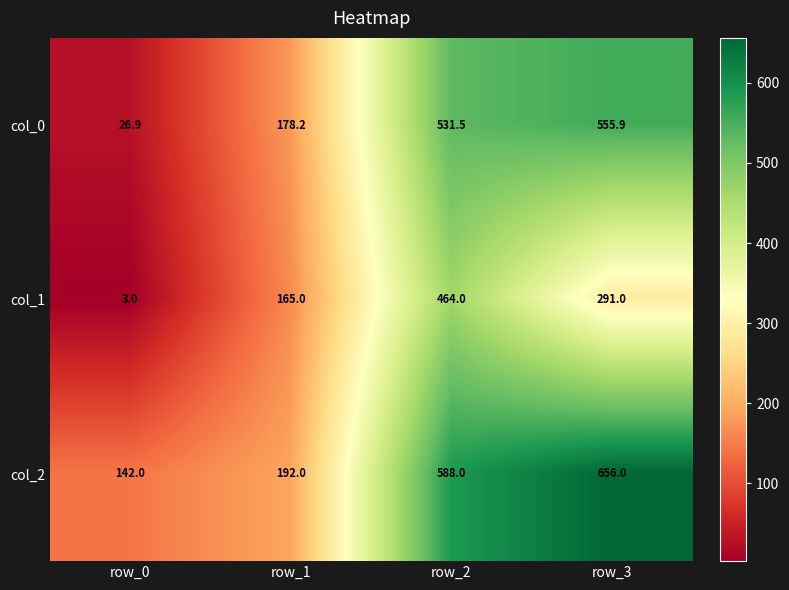

True or false: col_2 has a value of 207.0 at row_2.

False